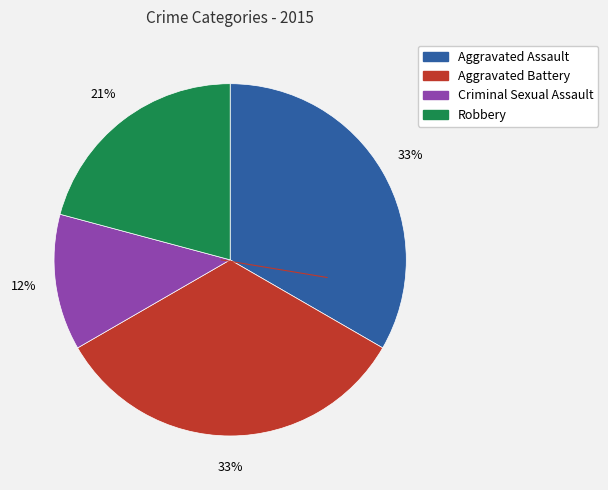

Does Robbery account for over 50% of the chart?

No